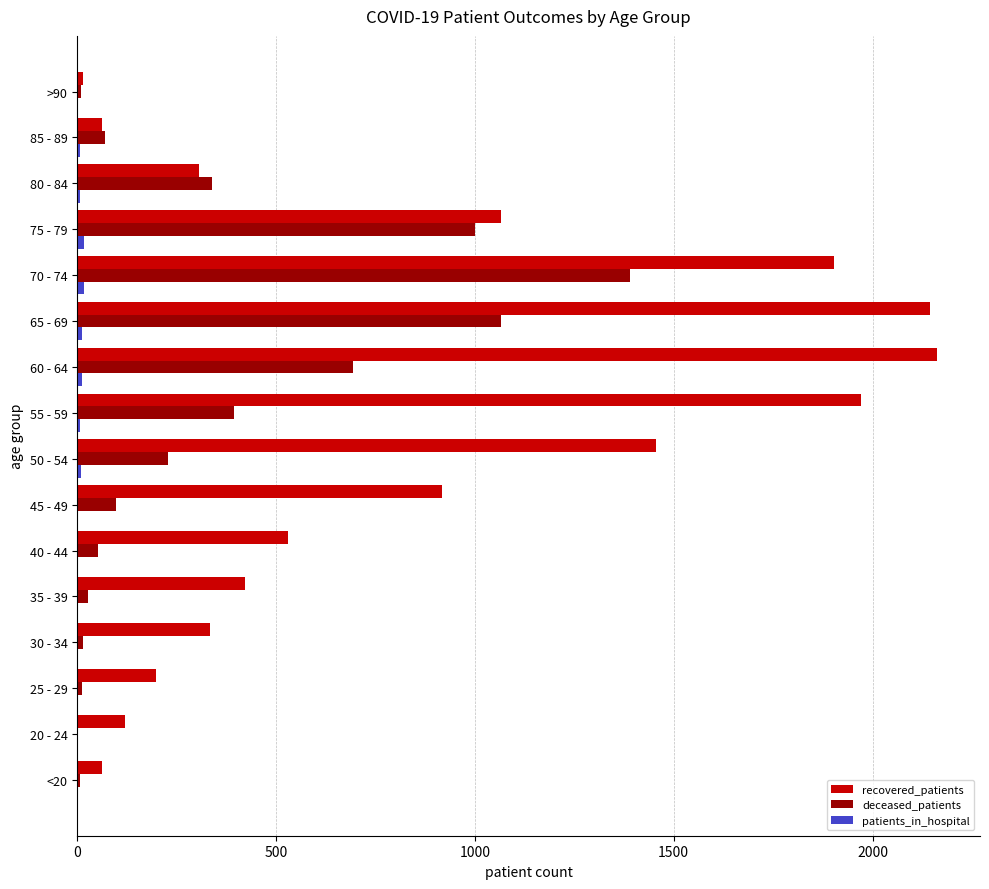

Which series has the largest total across all categories?

recovered_patients